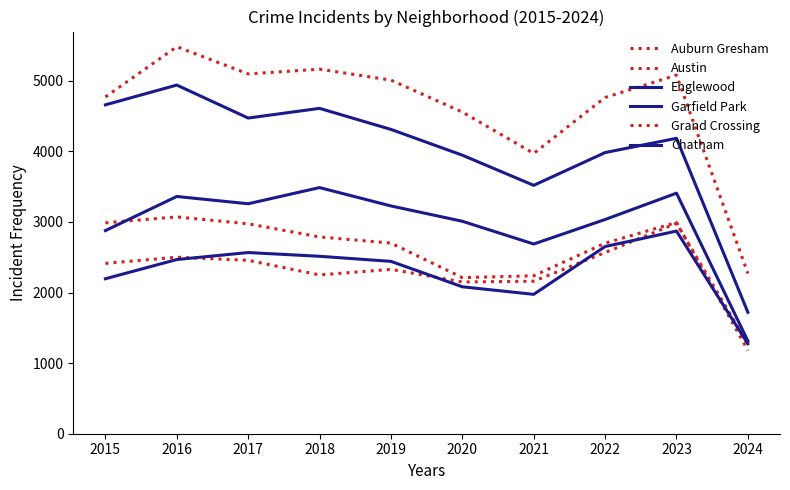

Read the Auburn Gresham value at 2015.

2987